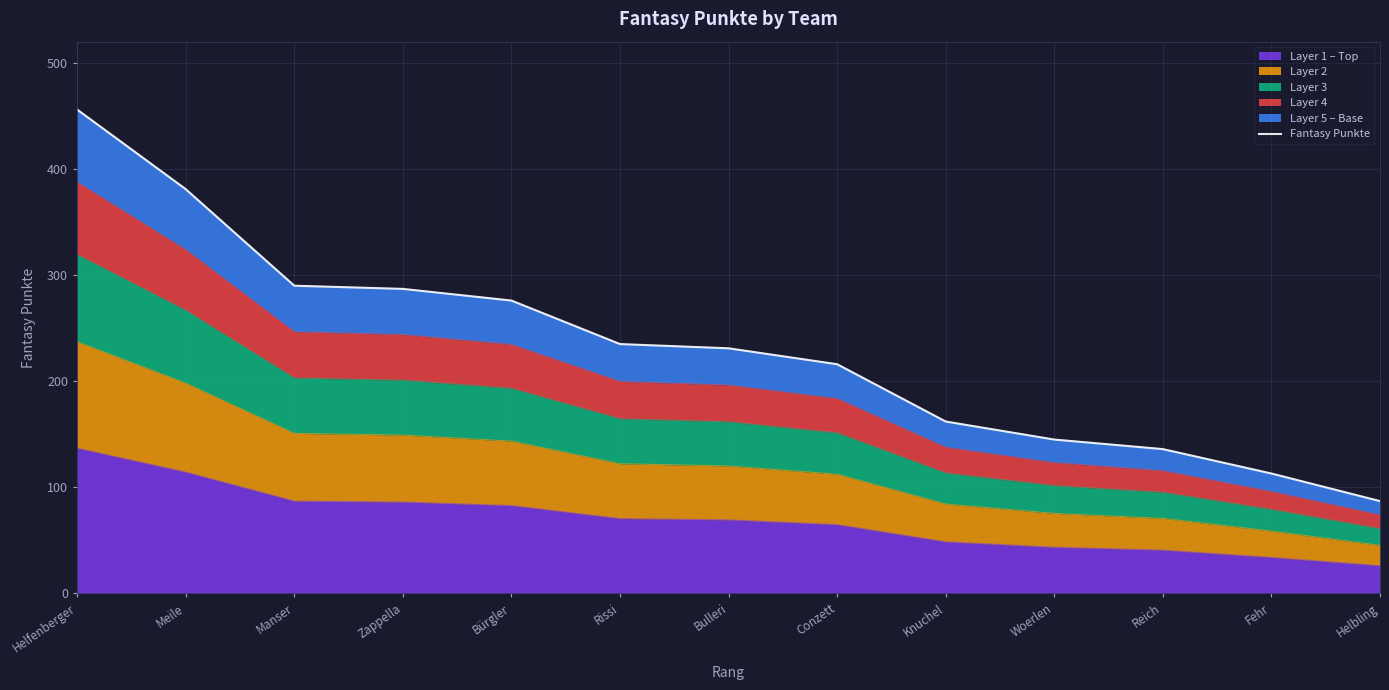

What is the ratio of the value at Bürgler to the value at Zappella?

1.0